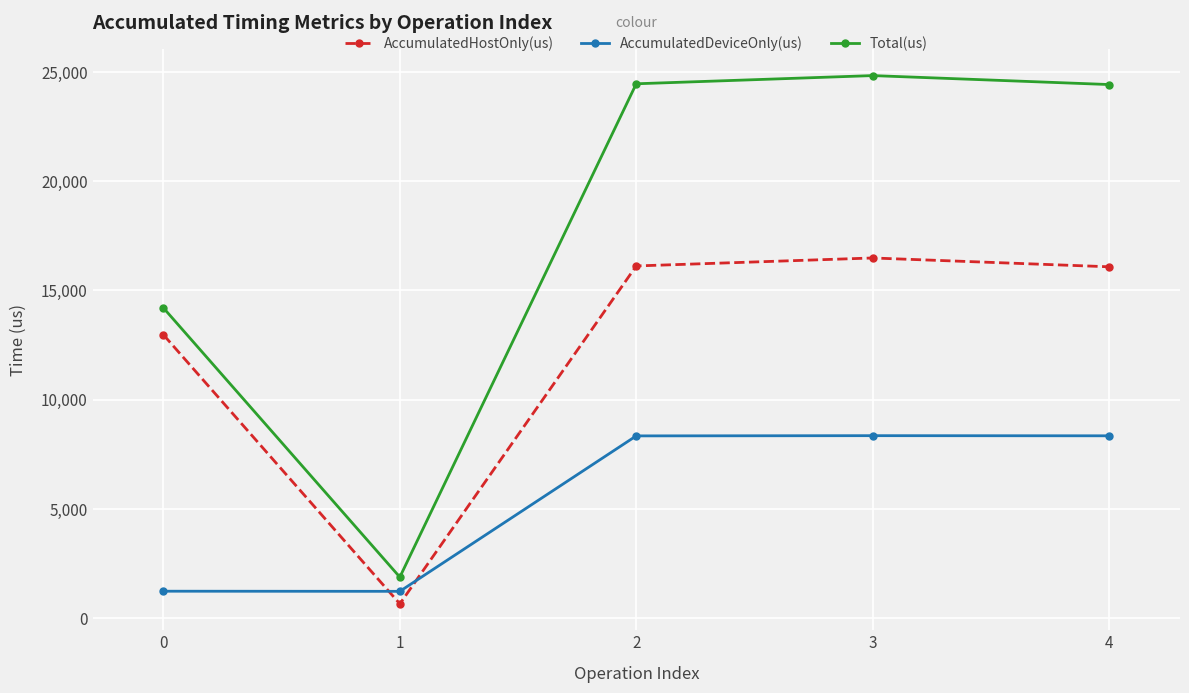

What is the total value across all series at 3?

49646.0